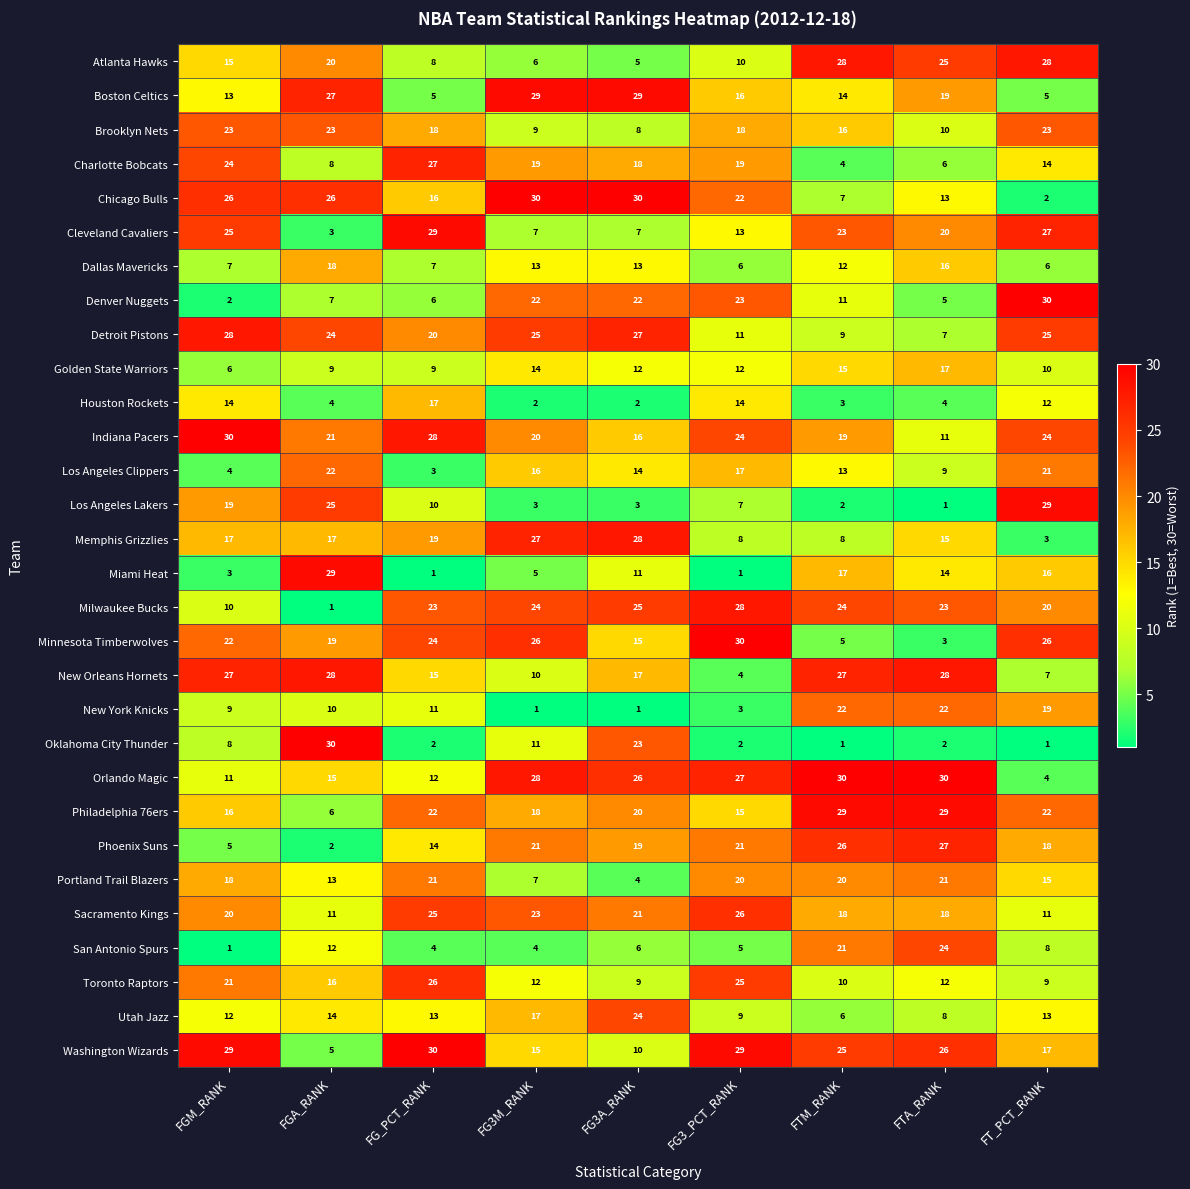

How many values in the New Orleans Hornets series are below 17?

4